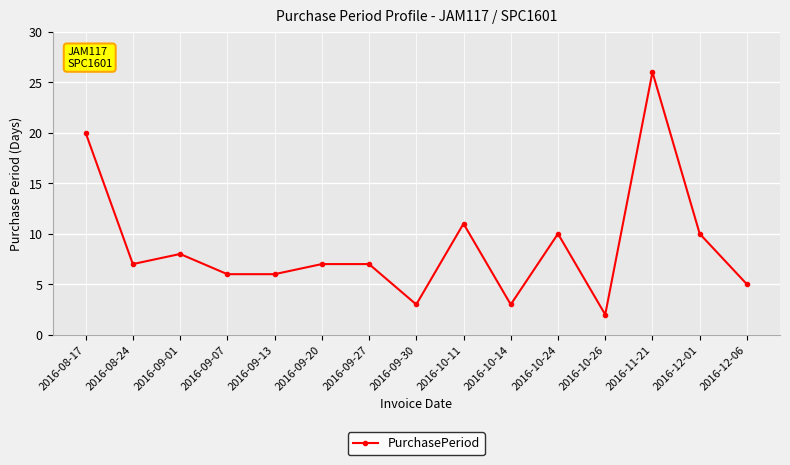

What is the ratio of the value at 2016-08-24 to the value at 2016-09-07?

1.2